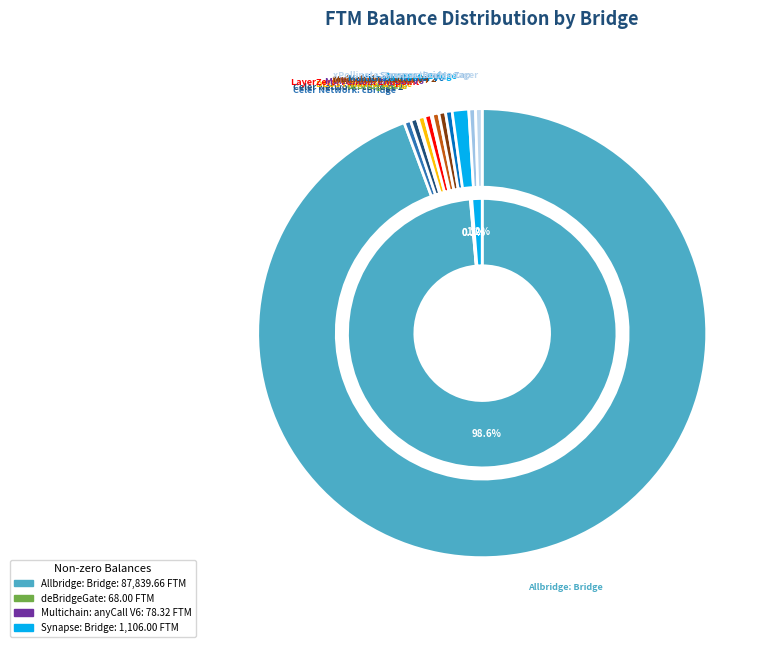

Is the sum of deBridgeGate and Celer Network: cBridge 2 greater than half?

No